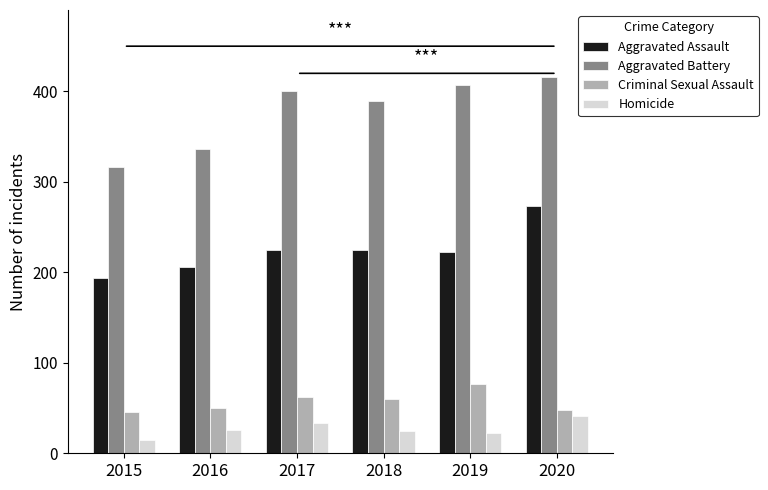

What is the difference between the maximum and minimum values in the Homicide series?

26